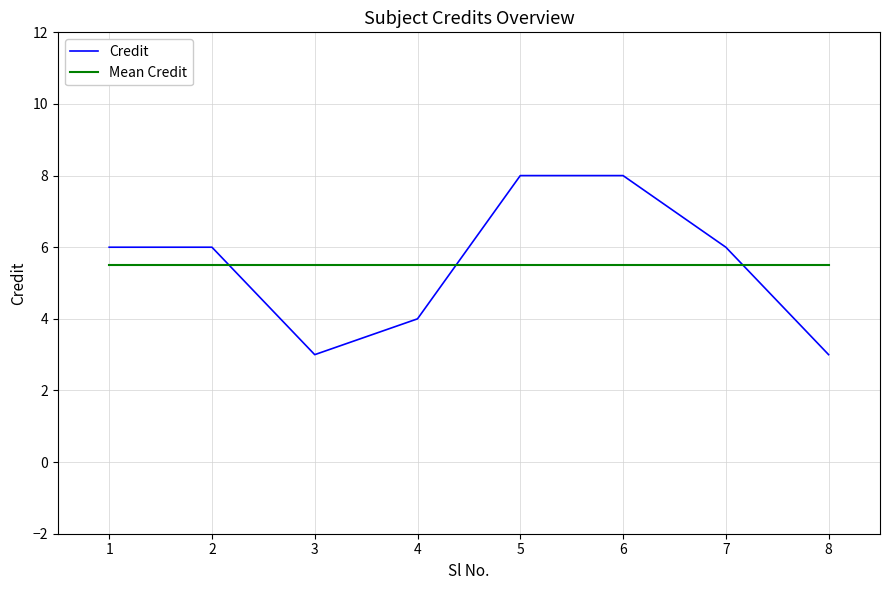

Reading left to right, extract all data points from this chart.

Credit: 6.0	6.0	3.0	4.0	8.0	8.0	6.0	3.0
Mean Credit: 5.5	5.5	5.5	5.5	5.5	5.5	5.5	5.5